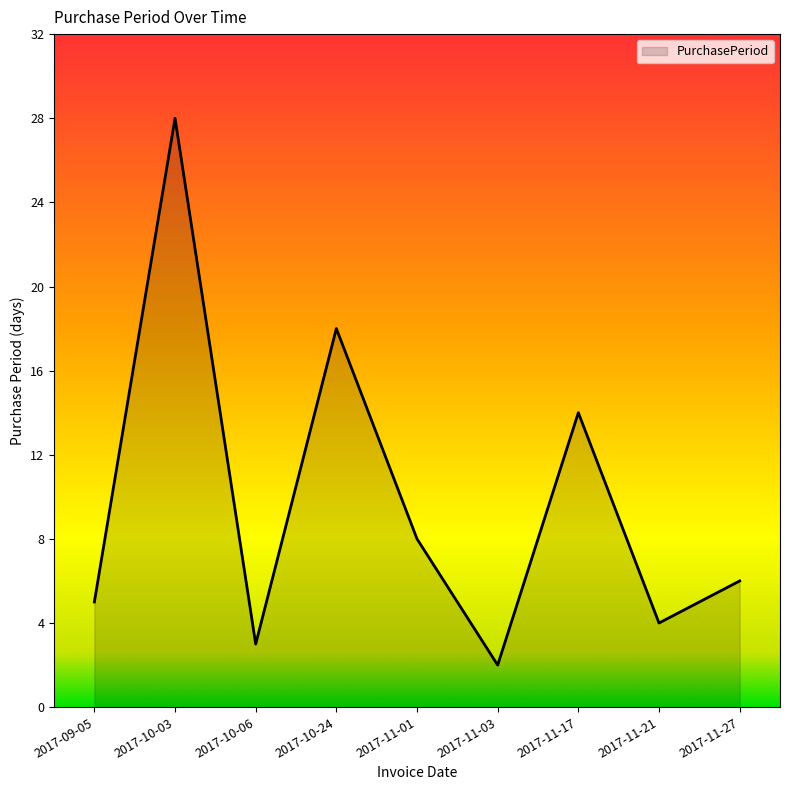

At which category does the chart reach its minimum across all series?

2017-11-03